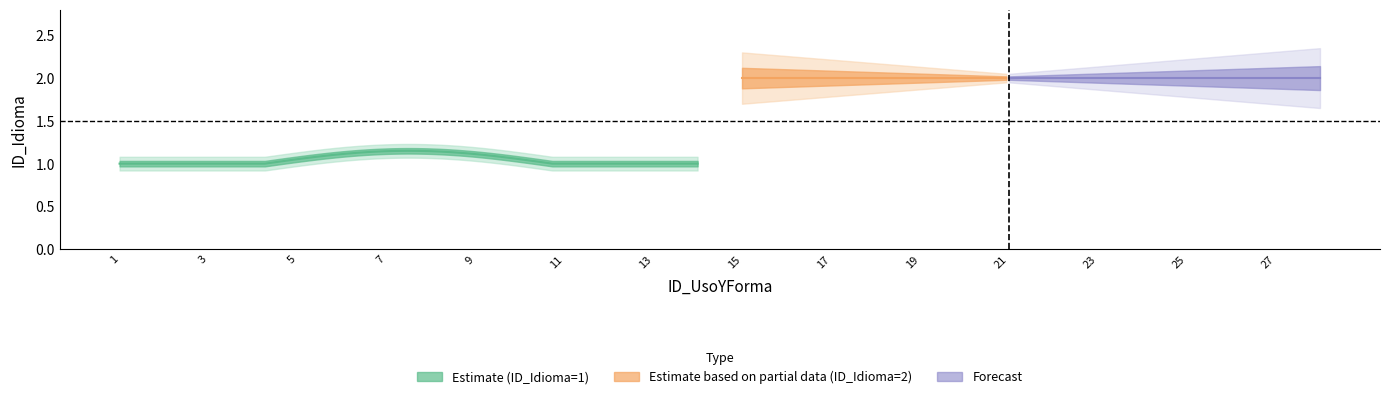

True or false: ID_Idioma_lang2 and ID_Idioma_lang1 intersect in this chart.

False